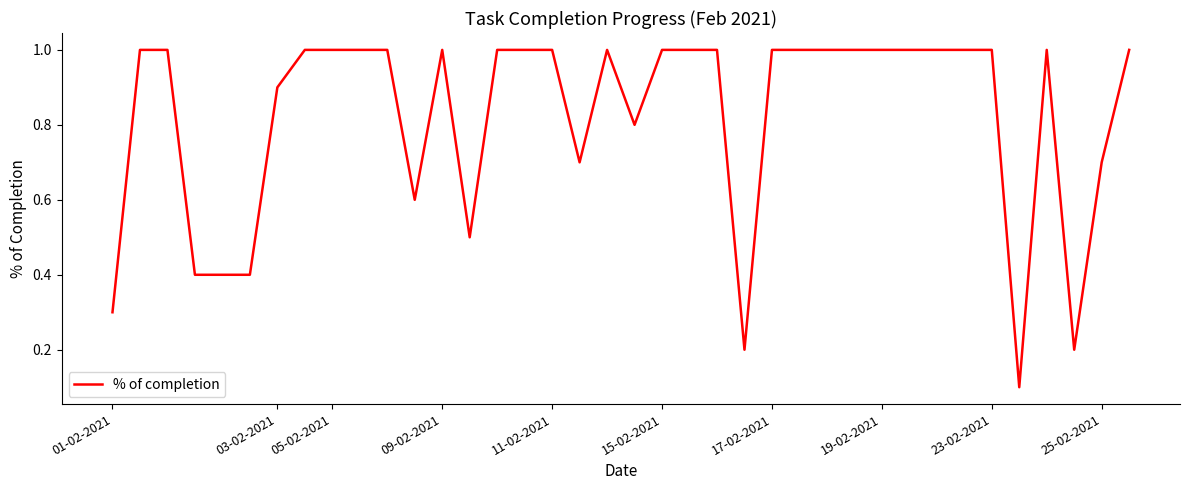

Reading left to right, extract all data points from this chart.

0.3	1.0	1.0	0.4	0.4	0.4	0.9	1.0	1.0	1.0	1.0	0.6	1.0	0.5	1.0	1.0	1.0	0.7	1.0	0.8	1.0	1.0	1.0	0.2	1.0	1.0	1.0	1.0	1.0	1.0	1.0	1.0	1.0	0.1	1.0	0.2	0.7	1.0